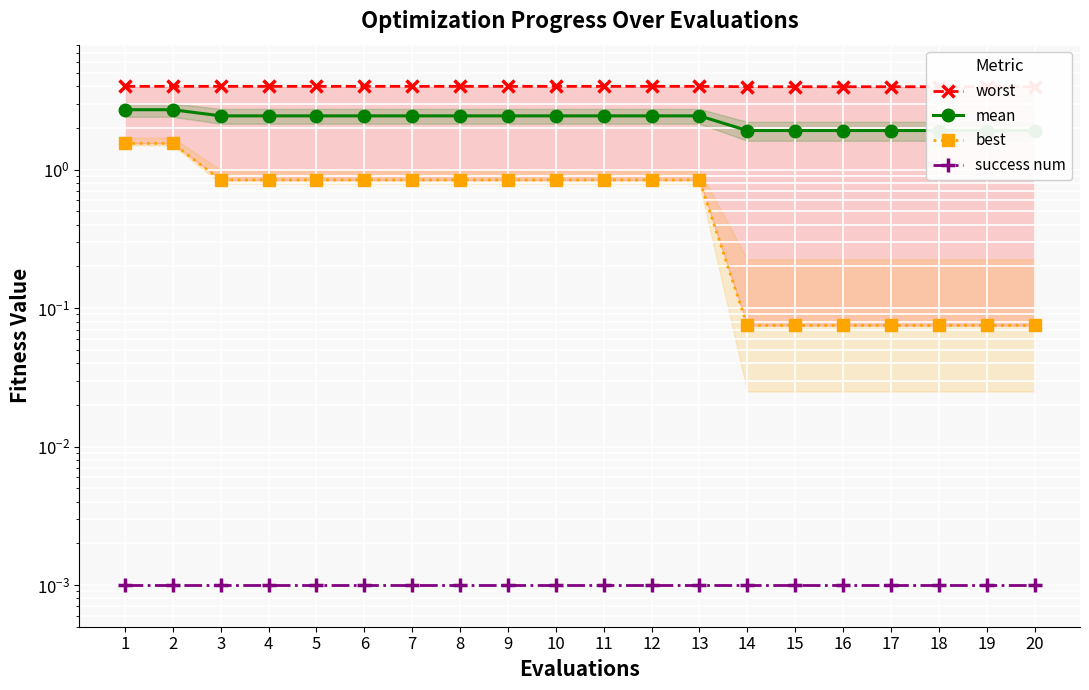

Reading right to left, list all the values displayed in this chart.

worst: 20=4.0	19=4.0	18=4.0	17=4.0	16=4.0	15=4.0	14=4.0	13=4.0	12=4.0	11=4.0	10=4.0	9=4.0	8=4.0	7=4.0	6=4.0	5=4.0	4=4.0	3=4.0	2=4.0	1=4.0
mean: 20=1.9	19=1.9	18=1.9	17=1.9	16=1.9	15=1.9	14=1.9	13=2.4	12=2.4	11=2.4	10=2.4	9=2.4	8=2.4	7=2.4	6=2.4	5=2.4	4=2.4	3=2.4	2=2.7	1=2.7
best: 20=0.1	19=0.1	18=0.1	17=0.1	16=0.1	15=0.1	14=0.1	13=0.8	12=0.8	11=0.8	10=0.8	9=0.8	8=0.8	7=0.8	6=0.8	5=0.8	4=0.8	3=0.8	2=1.5	1=1.5
success num: 20=0.0	19=0.0	18=0.0	17=0.0	16=0.0	15=0.0	14=0.0	13=0.0	12=0.0	11=0.0	10=0.0	9=0.0	8=0.0	7=0.0	6=0.0	5=0.0	4=0.0	3=0.0	2=0.0	1=0.0